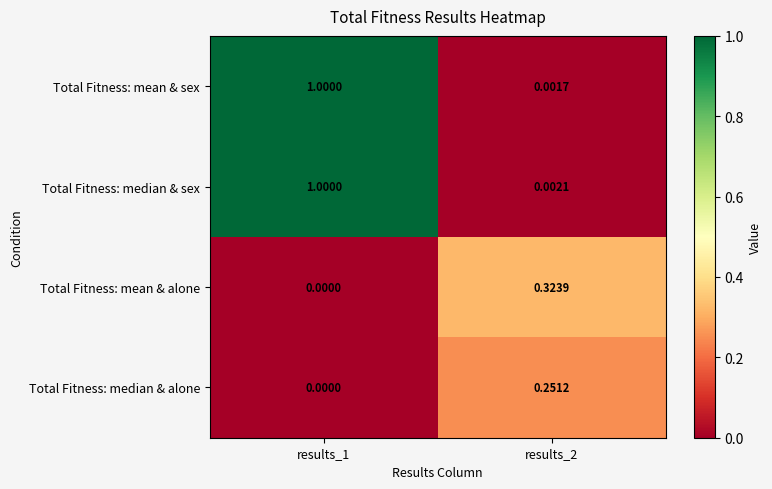

Between results_1 and results_2, which series saw the biggest shift?

Total Fitness: mean & sex